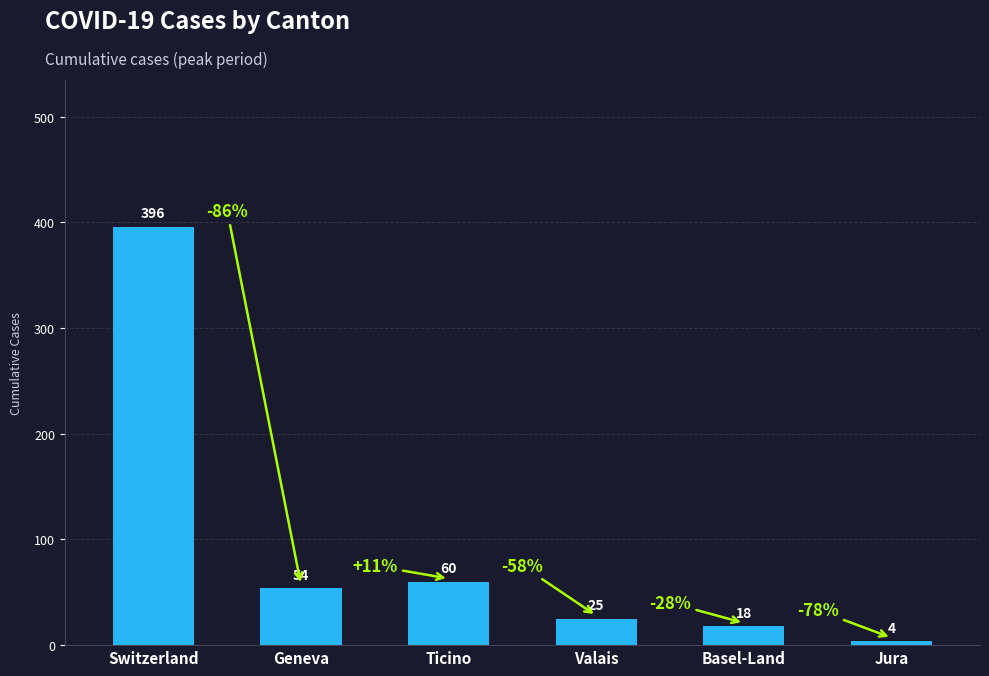

What is the smallest value displayed?

4